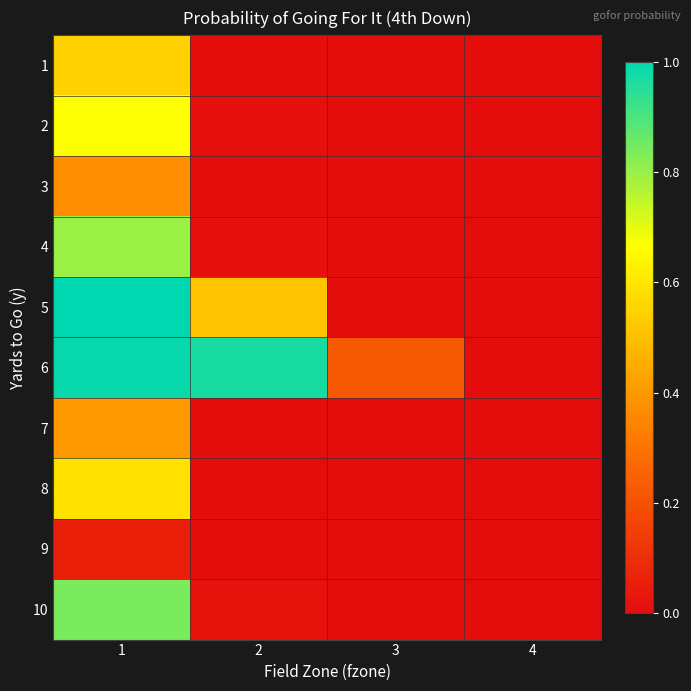

At which category is the sum across all series the highest?

1